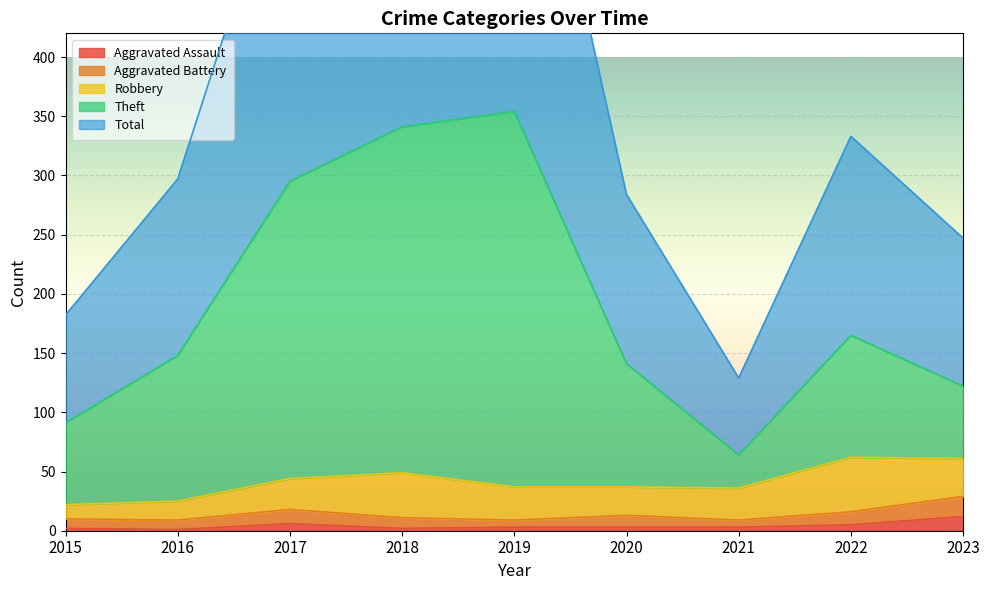

Between 2022 and 2023, which is larger?

2023